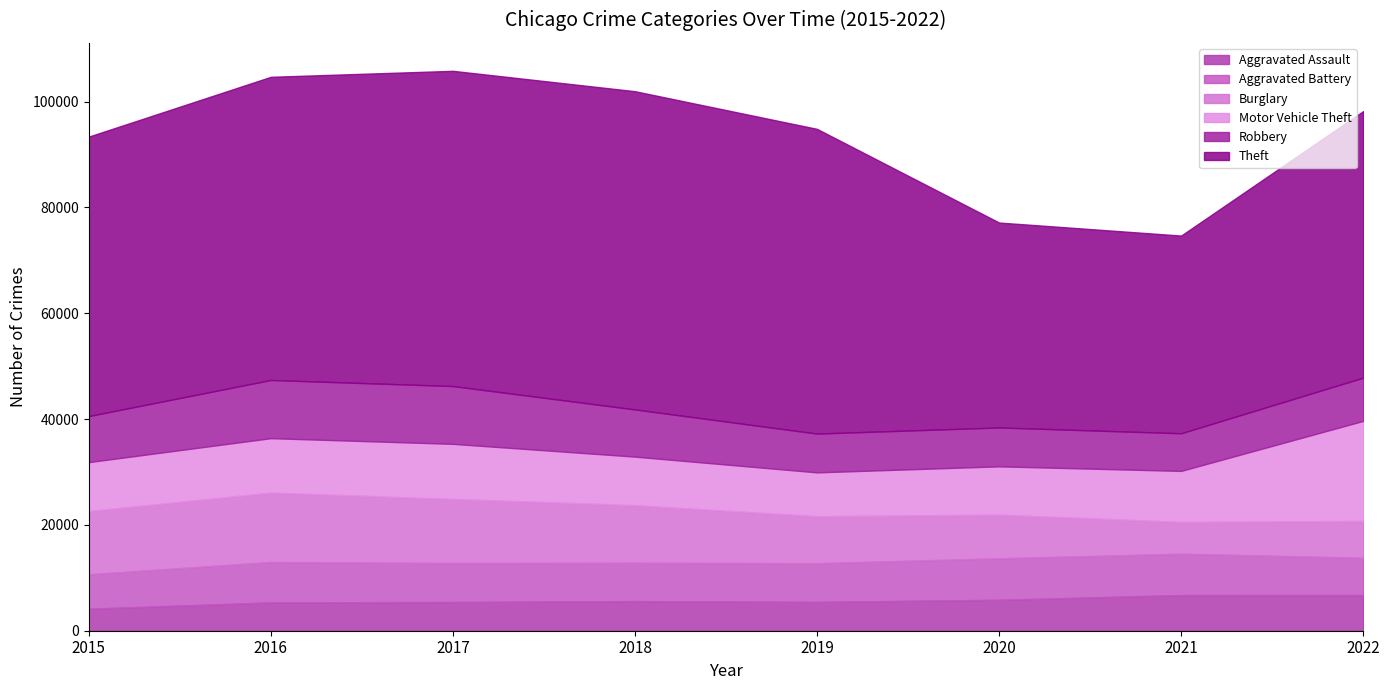

Read the Aggravated Battery value at 2020.

7840